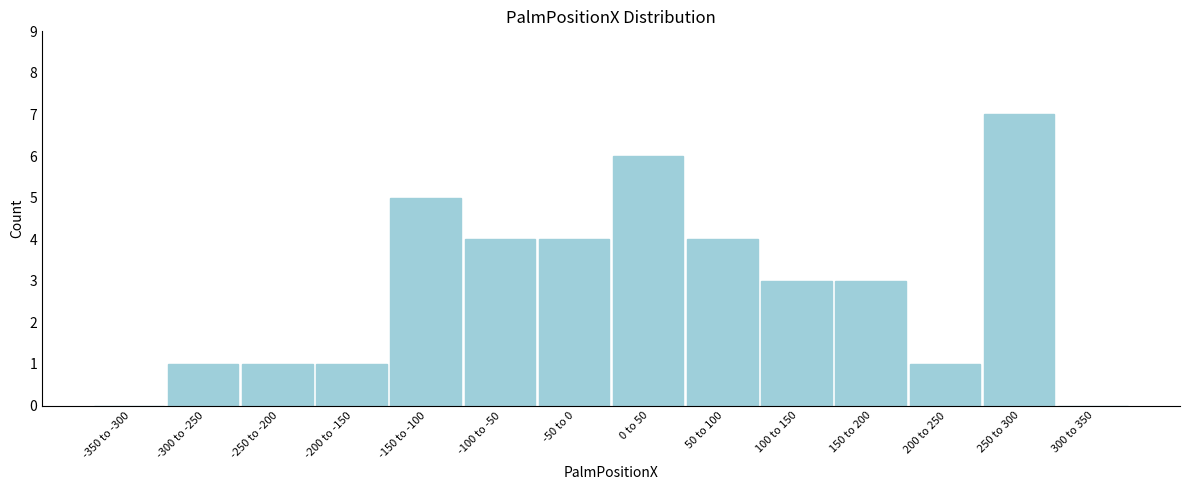

Reading left to right, transcribe all the data shown in this chart.

-350 to -300=0	-300 to -250=1	-250 to -200=1	-200 to -150=1	-150 to -100=5	-100 to -50=4	-50 to 0=4	0 to 50=6	50 to 100=4	100 to 150=3	150 to 200=3	200 to 250=1	250 to 300=7	300 to 350=0